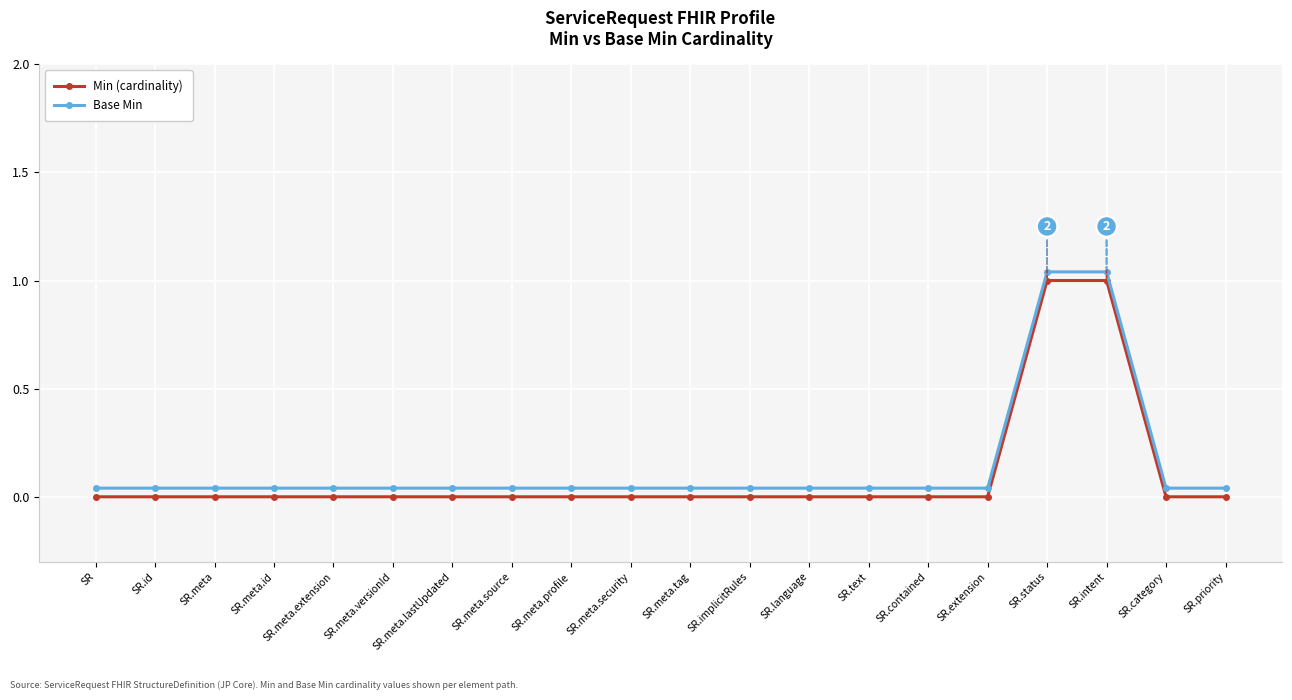

True or false: Min (cardinality) and Base Min intersect in this chart.

False